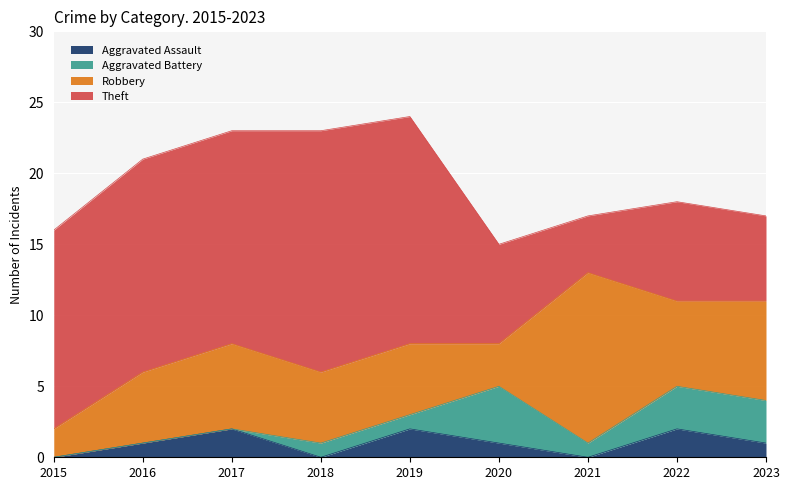

True or false: Aggravated Assault and Aggravated Battery cross at least once.

True